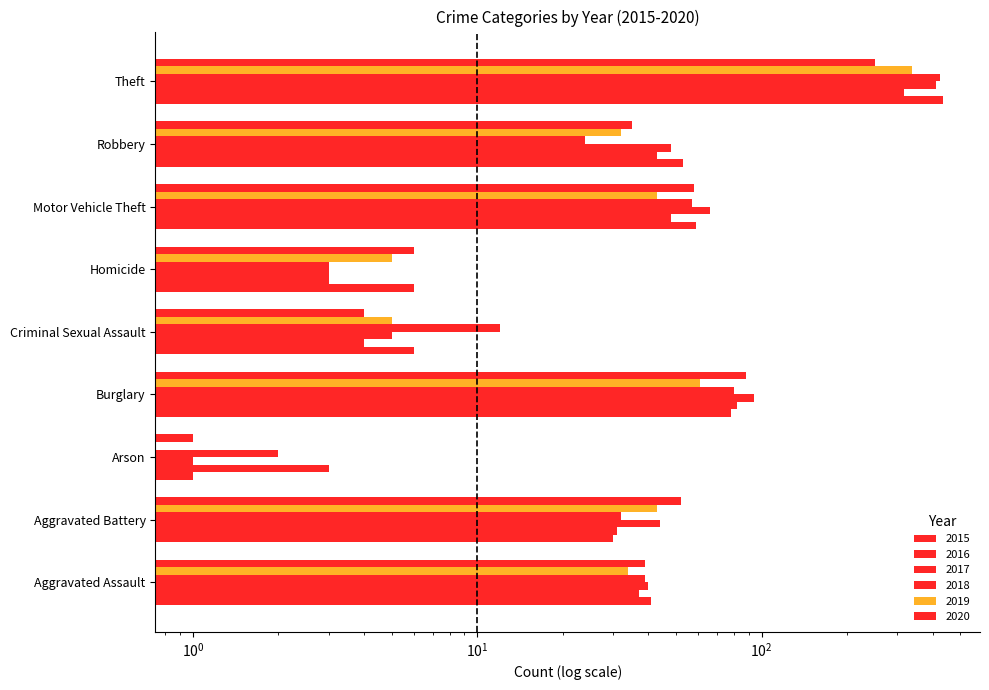

Read the 2019 value at Motor Vehicle Theft, to the nearest 50.

50